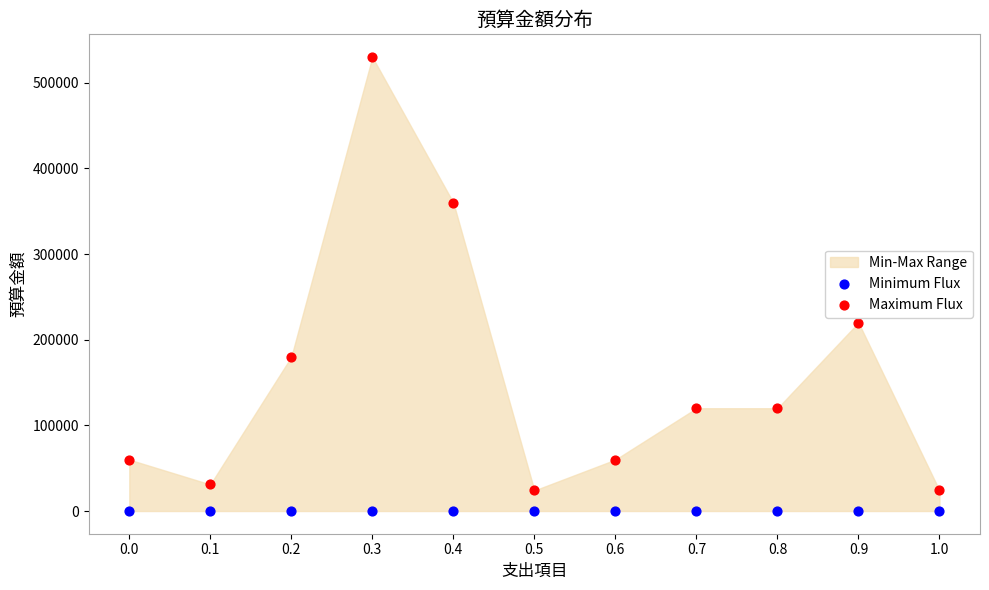

Which series reaches the maximum Y coordinate?

Maximum Flux